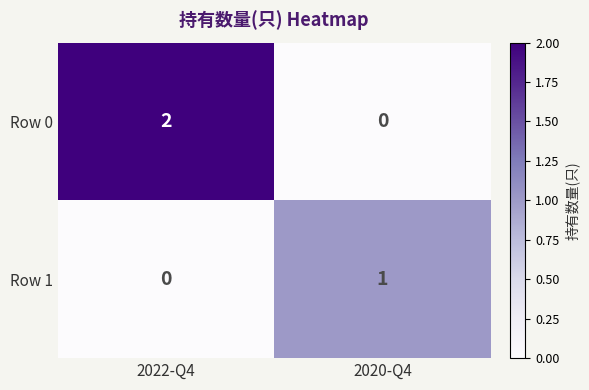

What is the difference between the highest and lowest values at 2022-Q4?

2